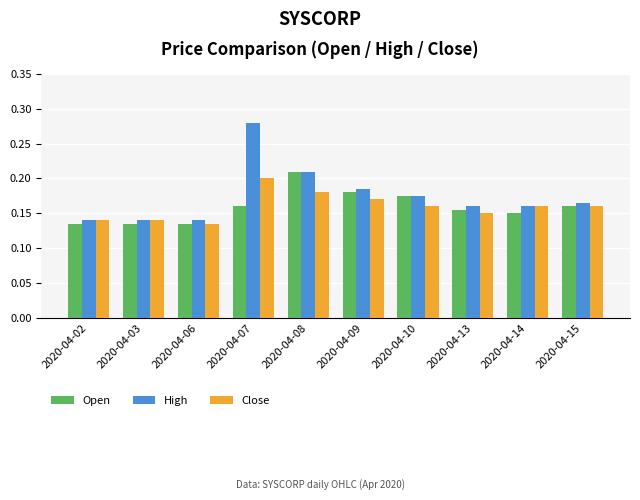

How many groups of bars are there?

10